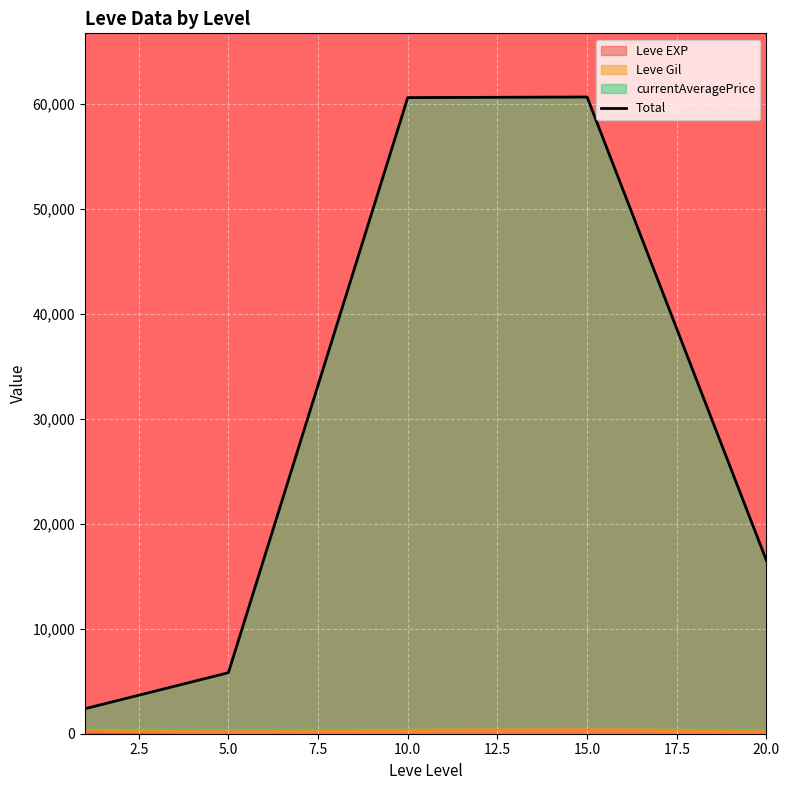

How many points are higher than both their immediate neighbors (excluding endpoints)?

1